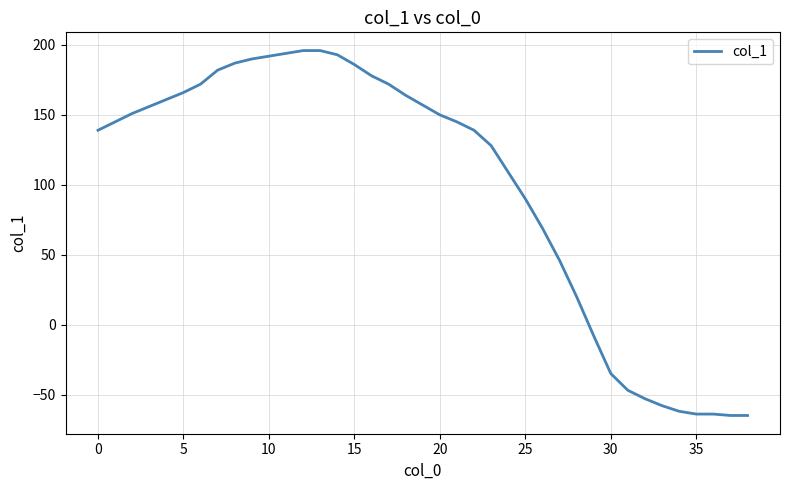

What is the greatest value displayed?

196